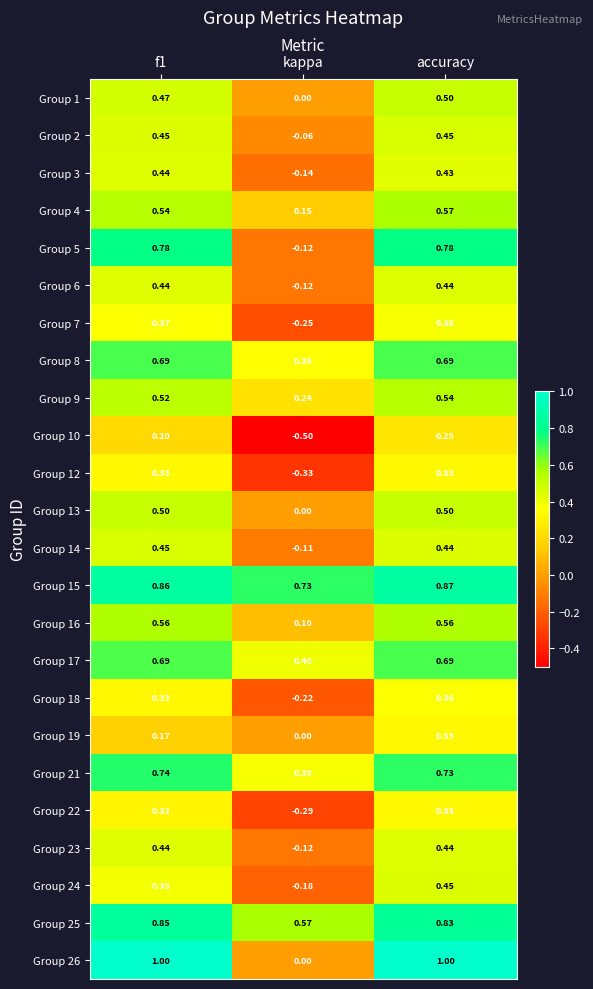

Which label corresponds to the smallest value in the chart?

kappa